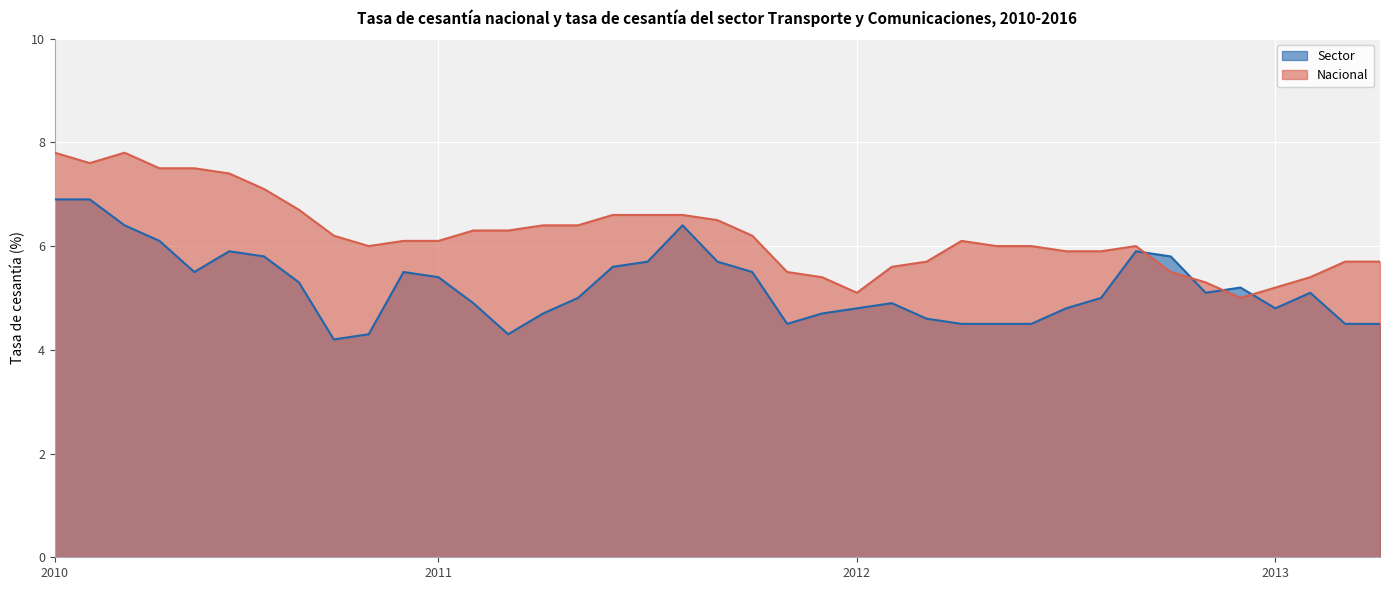

True or false: Nacional has more than 2 points higher than both neighbors.

True